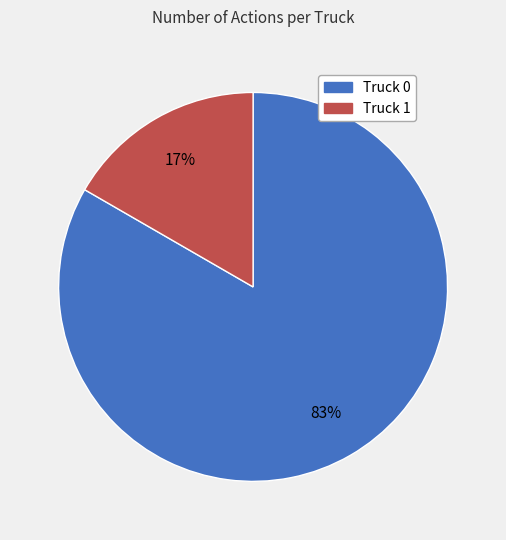

Is it true that Truck 0 is 95% of the pie?

False